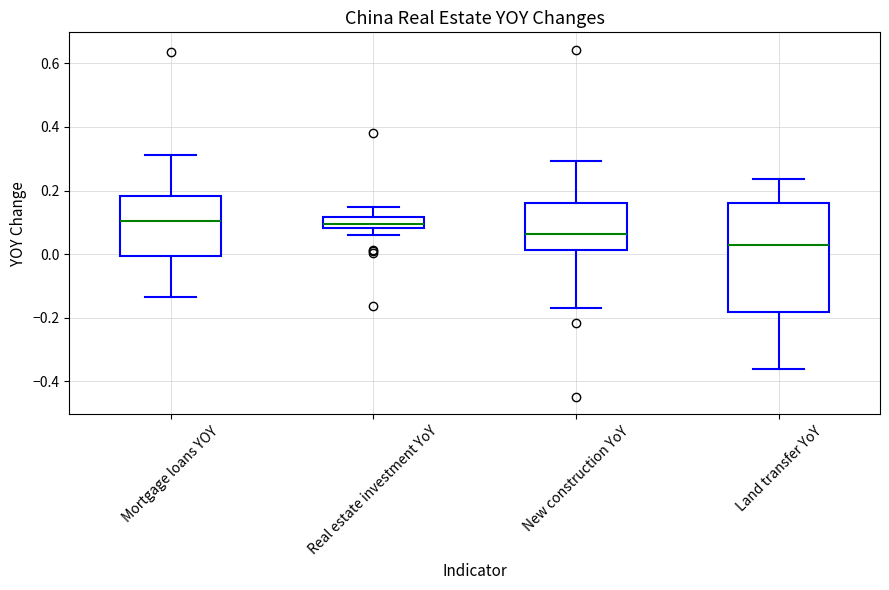

Reading left to right, read every box against the y-axis: the position of its median line, the range the box covers, and the ends of its whiskers. The values are not printed on the chart, so give them approximately, as read against the axis.

Mortgage loans YOY: median 0.10, box 0.00 to 0.18, whiskers -0.14 to 0.32
Real estate investment YoY: median 0.10, box 0.08 to 0.12, whiskers 0.06 to 0.14
New construction YoY: median 0.06, box 0.02 to 0.16, whiskers -0.16 to 0.30
Land transfer YoY: median 0.02, box -0.18 to 0.16, whiskers -0.36 to 0.24